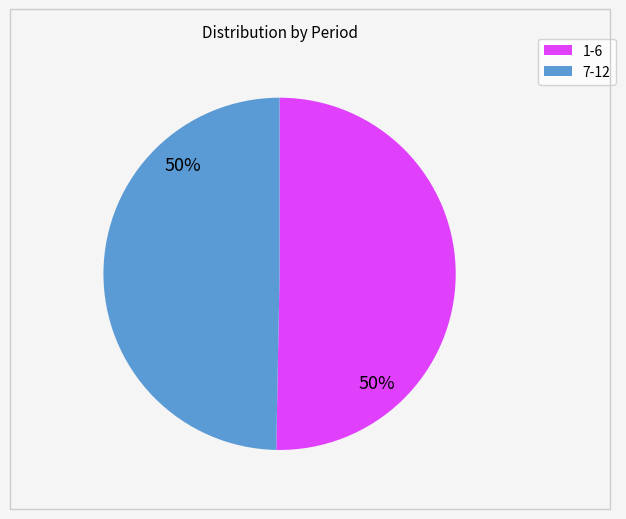

To the nearest percent, what is the average slice percentage?

50%